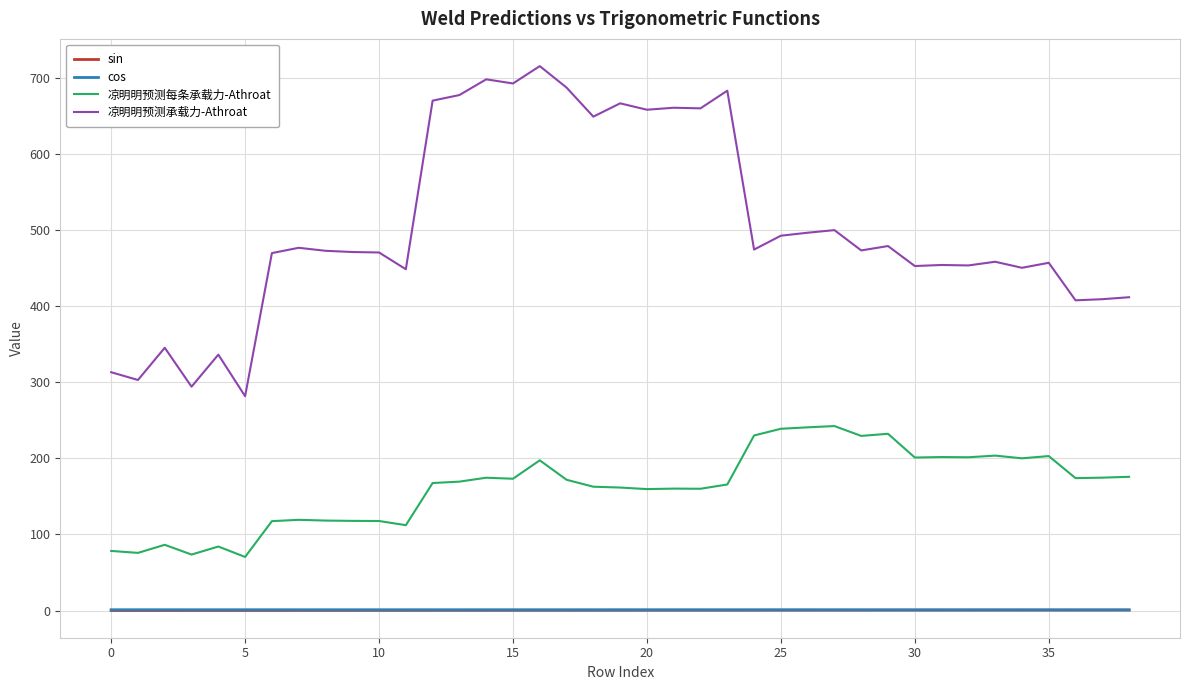

True or false: 凉明明预测每条承载力-Athroat and cos intersect in this chart.

False